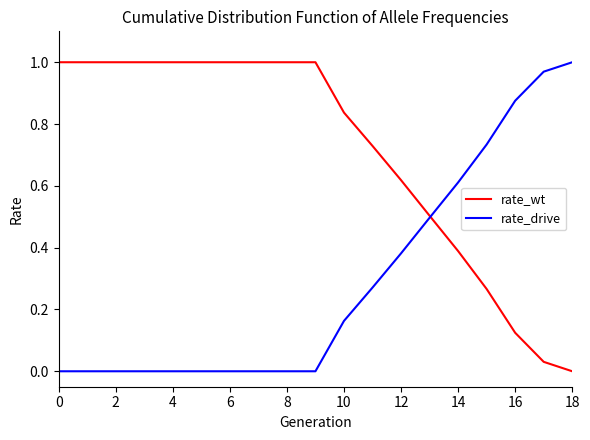

Rank the series by their average value, from highest to lowest.

rate_wt, rate_drive